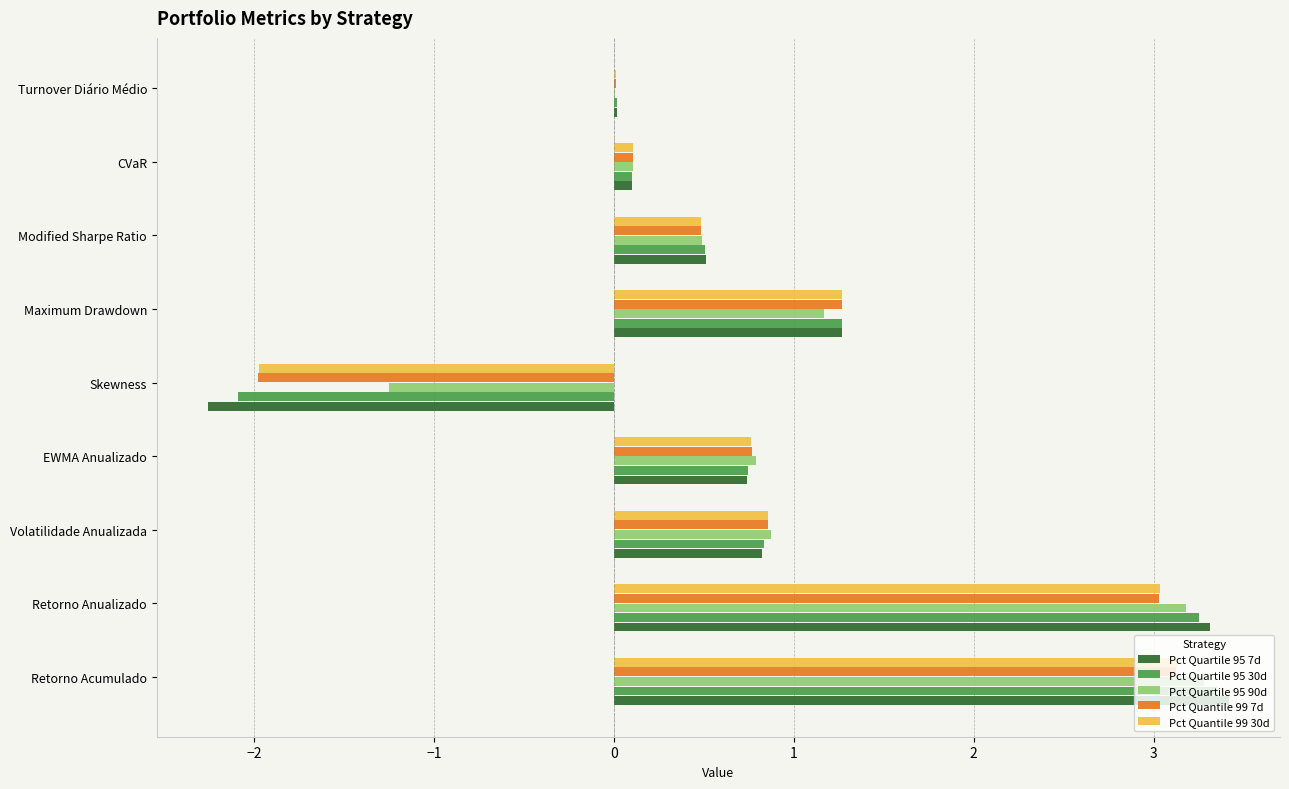

What value does the Pct Quartile 95 7d series have at Volatilidade Anualizada?

0.8